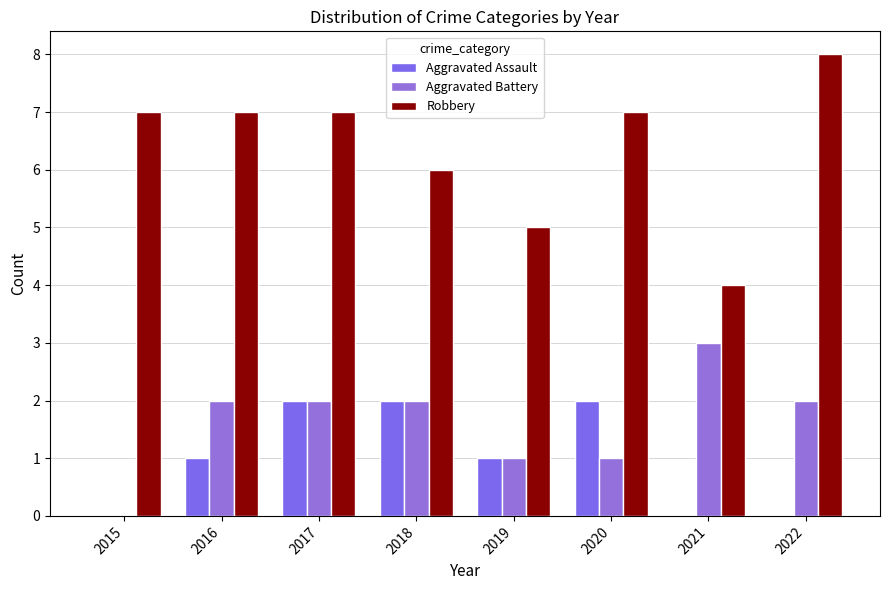

At 2020, list the series in order from largest to smallest.

Robbery, Aggravated Assault, Aggravated Battery